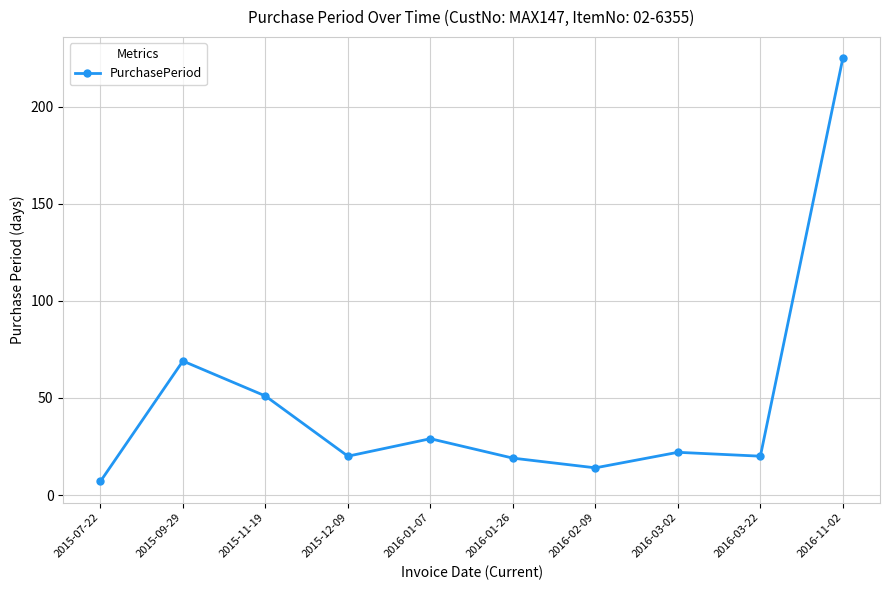

The chart shows a value of 35 at 2015-11-19. True or false?

False